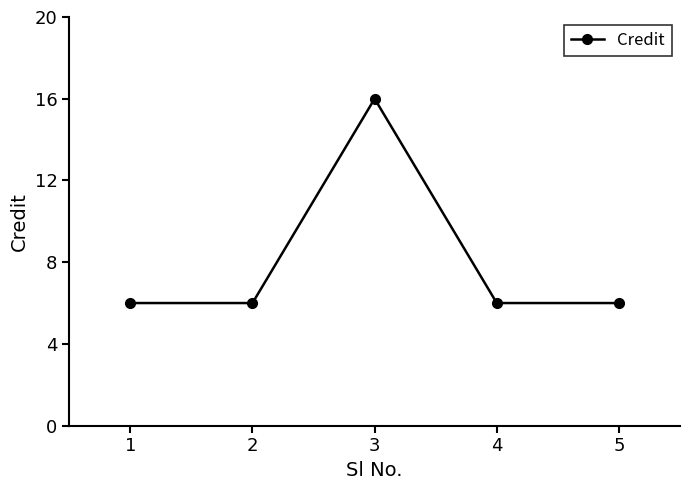

What is the value of the 2nd point from the left?

6